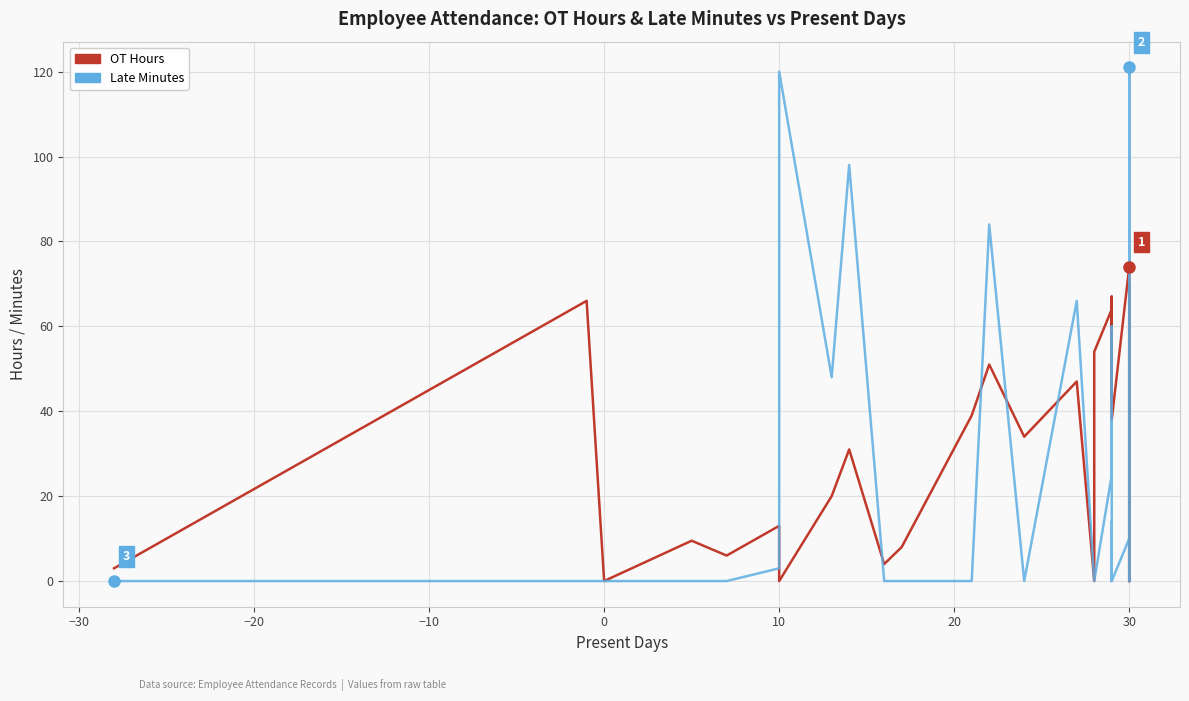

Which series has the largest total across all categories?

OT Hours